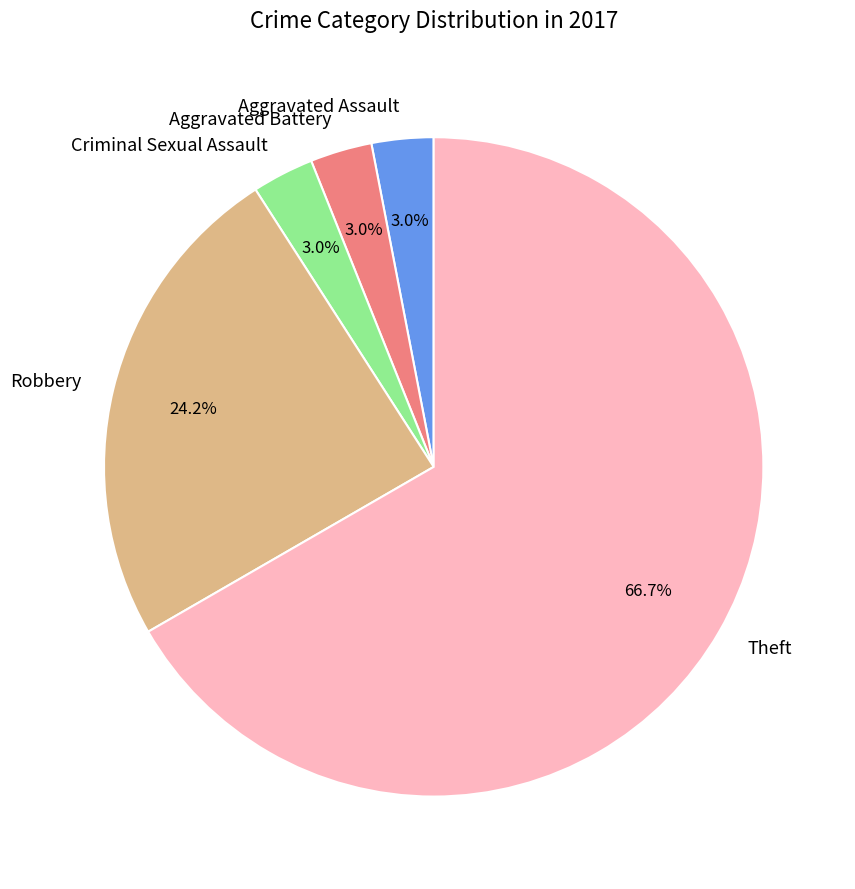

What is the ratio of the value at Aggravated Assault to the value at Criminal Sexual Assault?

1.0